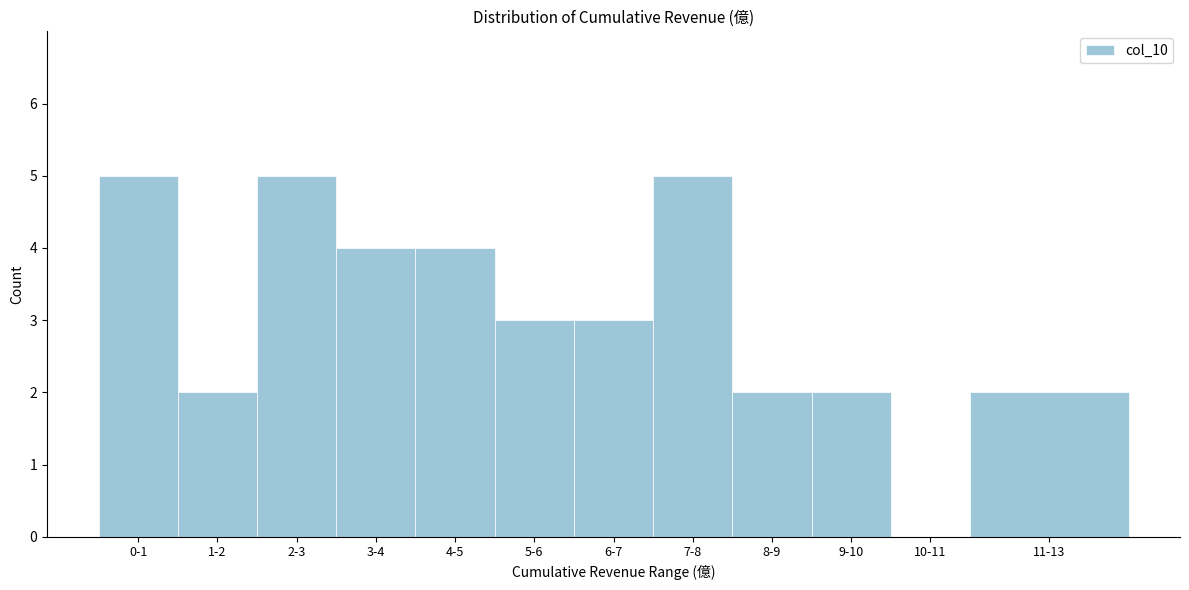

Reading left to right, extract all data points from this chart.

0-1=5	1-2=2	2-3=5	3-4=4	4-5=4	5-6=3	6-7=3	7-8=5	8-9=2	9-10=2	10-11=0	11-13=2